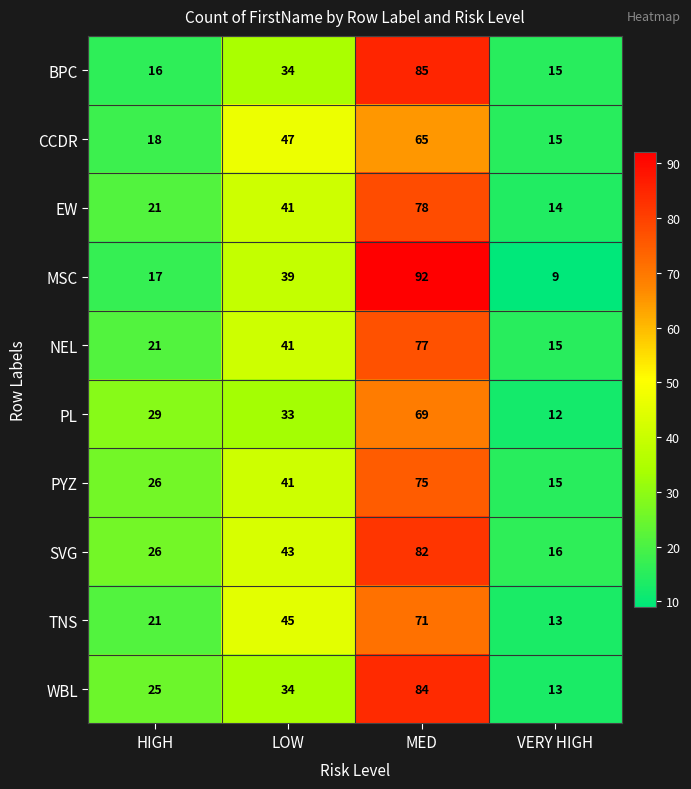

What is the difference between the highest and lowest values at VERY HIGH?

7